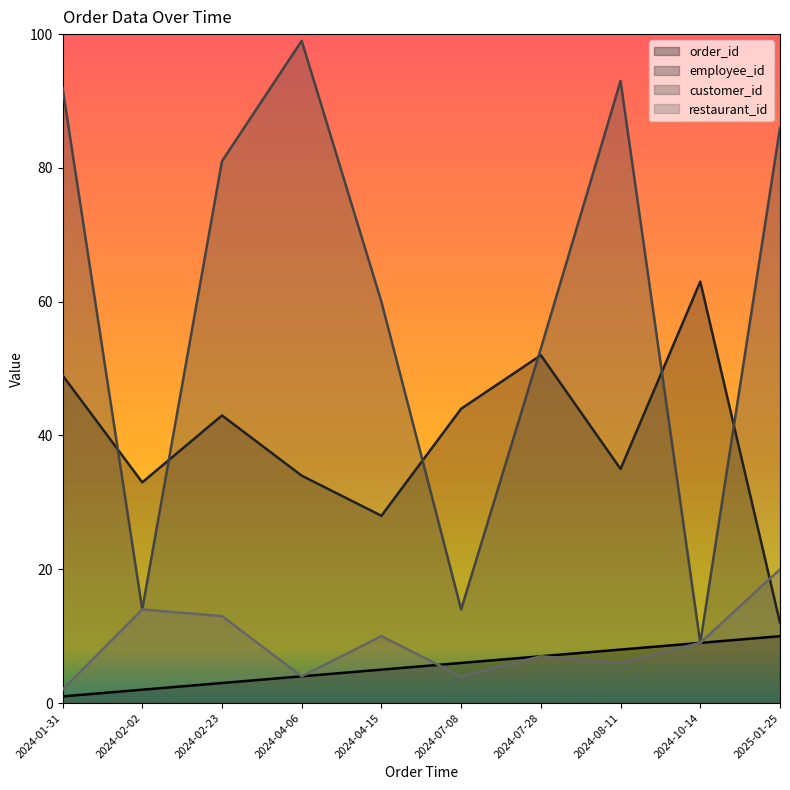

What is the label of the 10th point from the right?

2024-01-31